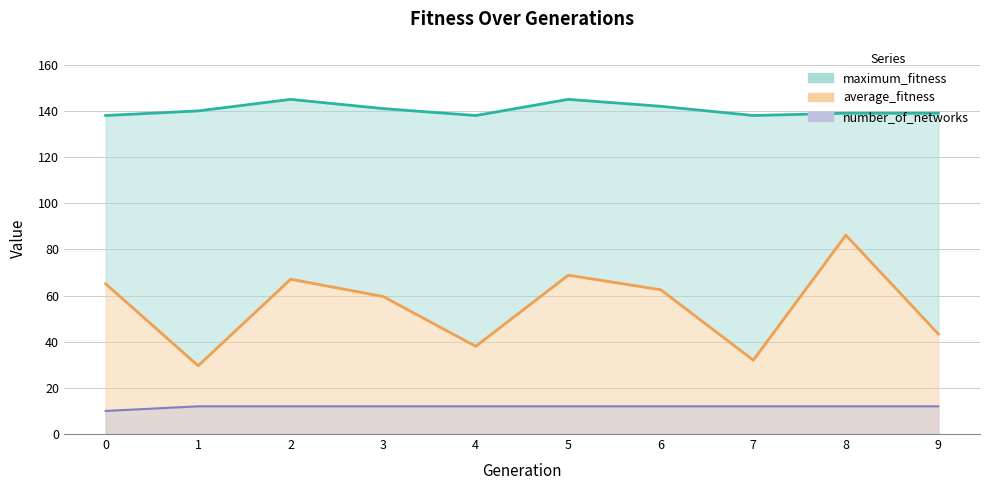

True or false: number_of_networks has a value of 12.0 at 8.

True